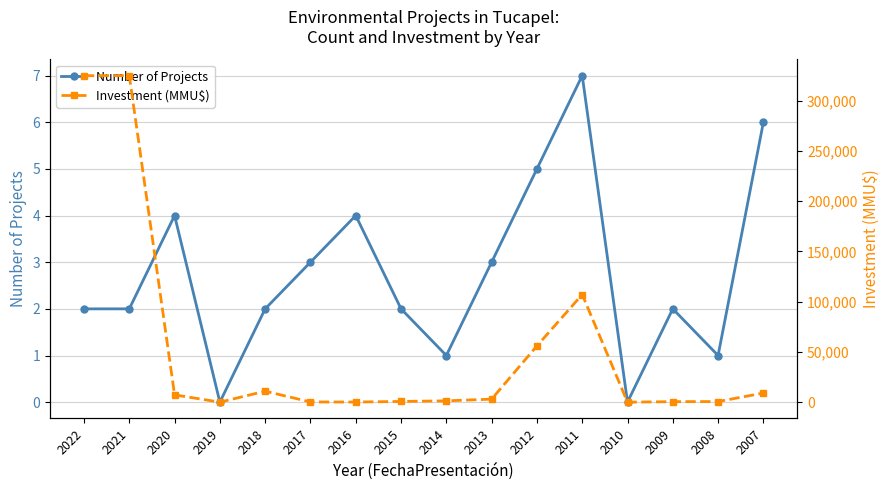

True or false: Number of Projects and Investment (MMU$) cross at least once.

False